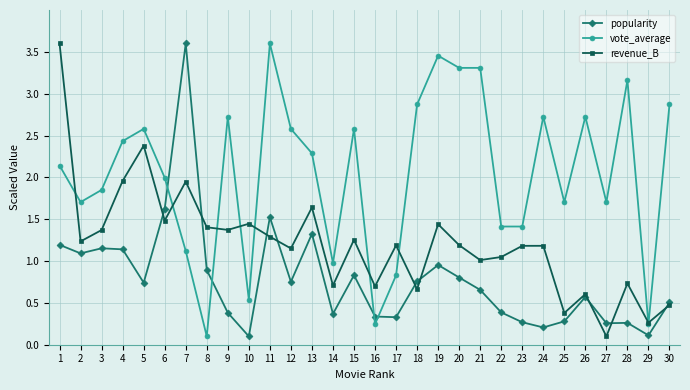

How many lines are shown in the chart?

3